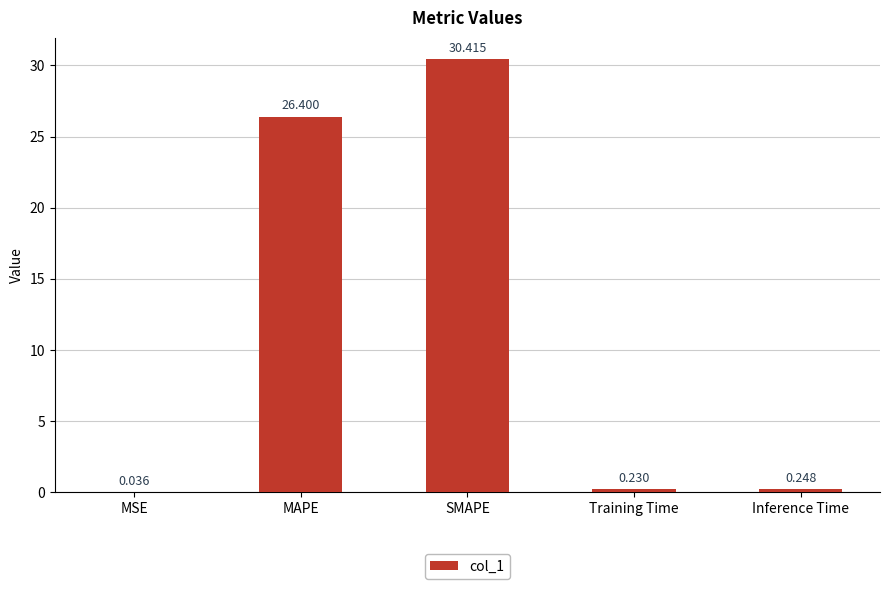

At which category does the chart reach its peak across all series?

SMAPE